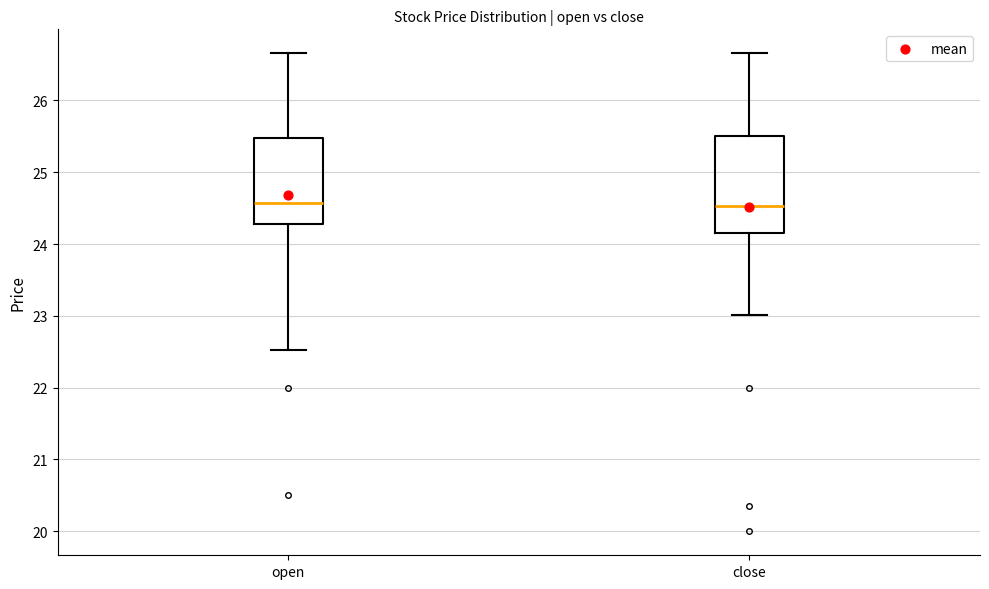

Where is the lower edge of the box for open on the y-axis? The values are not printed on the chart, so give them approximately, as read against the axis.

24.3